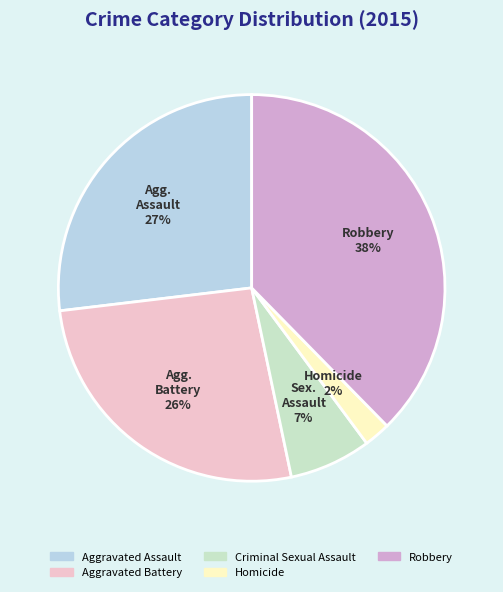

Rank the categories by value from highest to lowest.

Robbery, Aggravated Assault, Aggravated Battery, Criminal Sexual Assault, Homicide